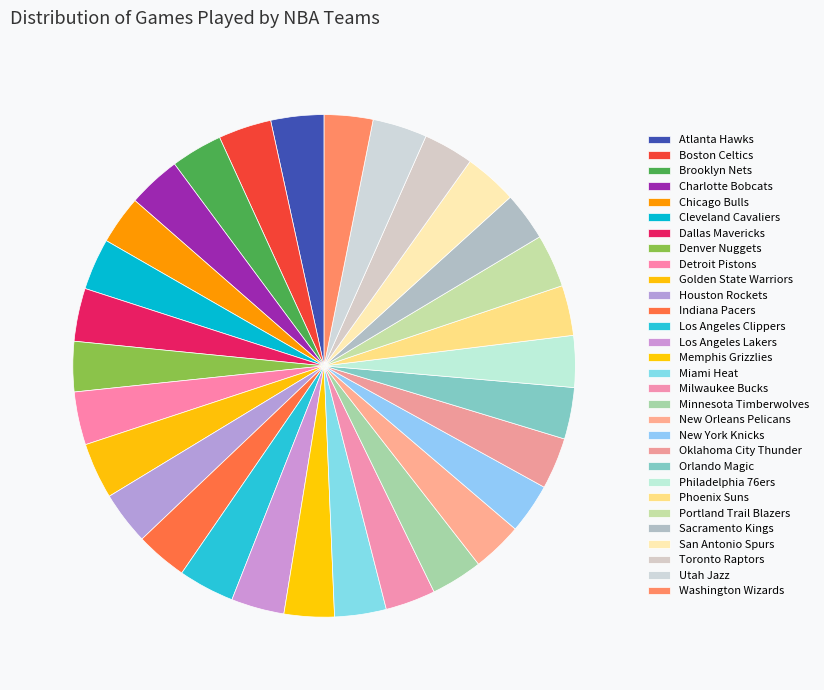

True or false: Toronto Raptors accounts for 3% of the total.

True